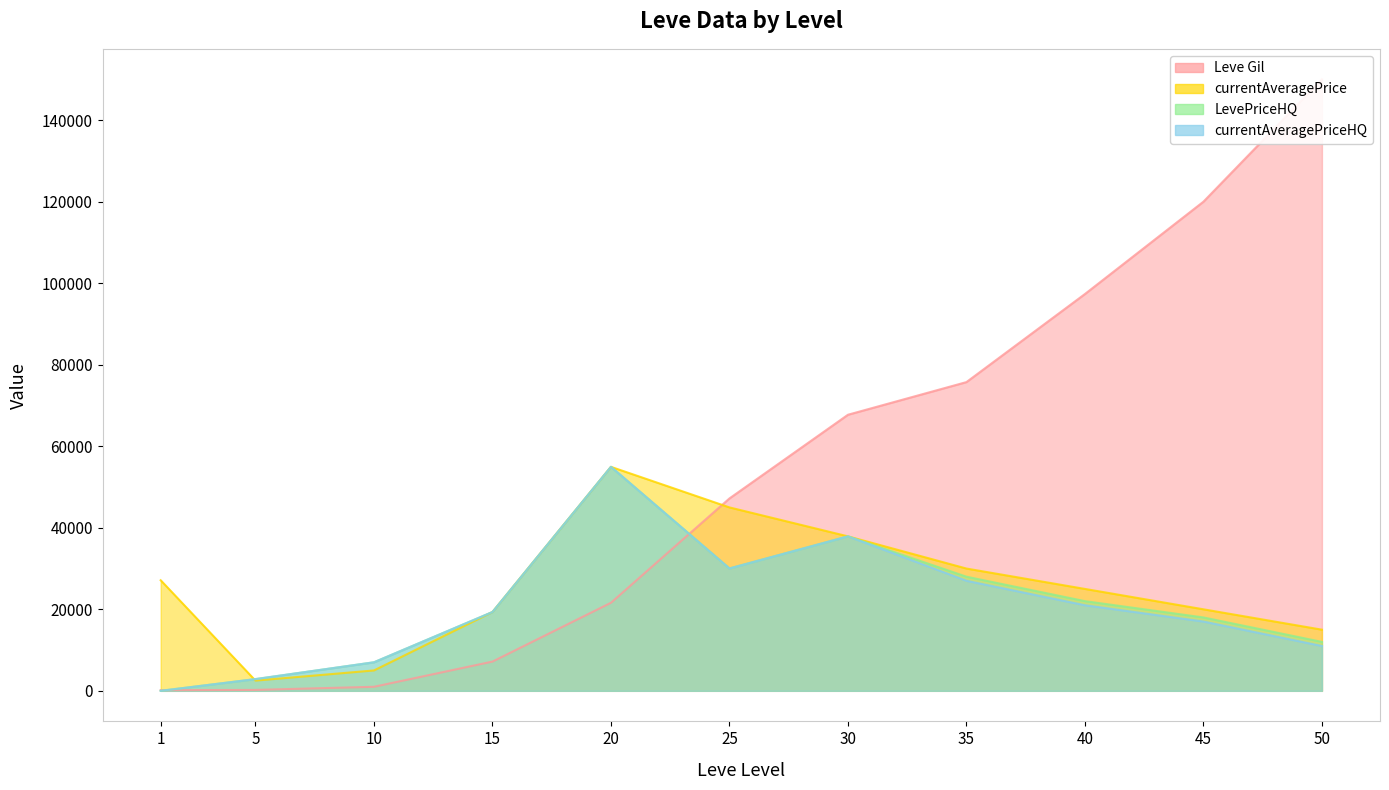

True or false: LevePriceHQ has a value of 37897 at 30.

True